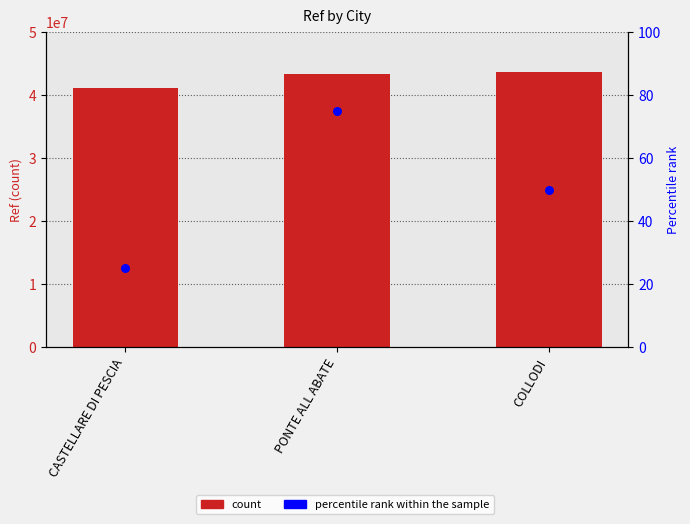

At which category is the sum across all series the highest?

COLLODI